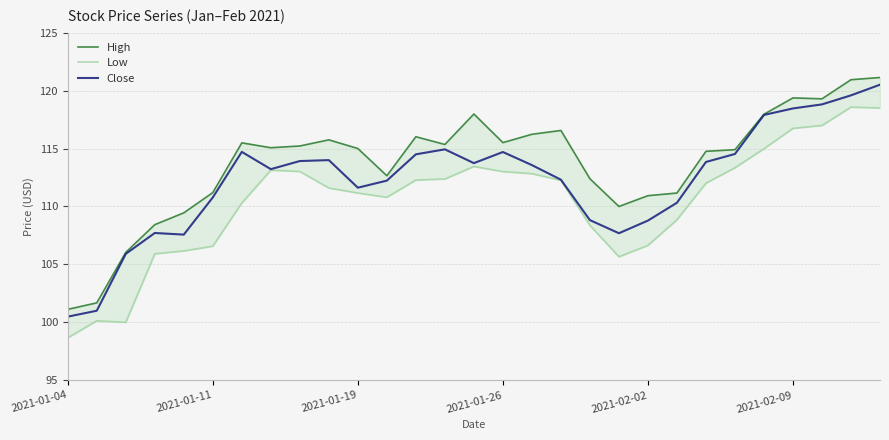

The value of Close at 2021-02-02 is 188.0. True or false?

False